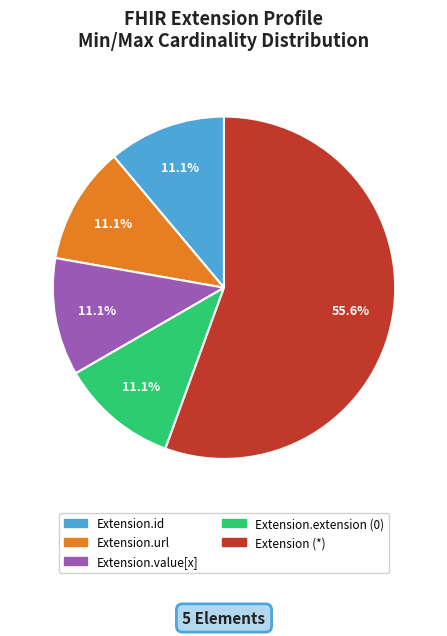

Is there any slice that represents more than half of the pie?

Yes